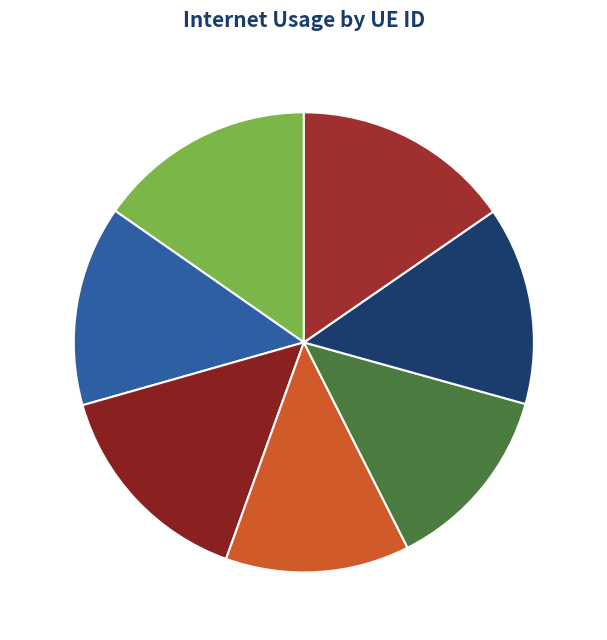

Is there any slice that represents more than half of the pie?

No